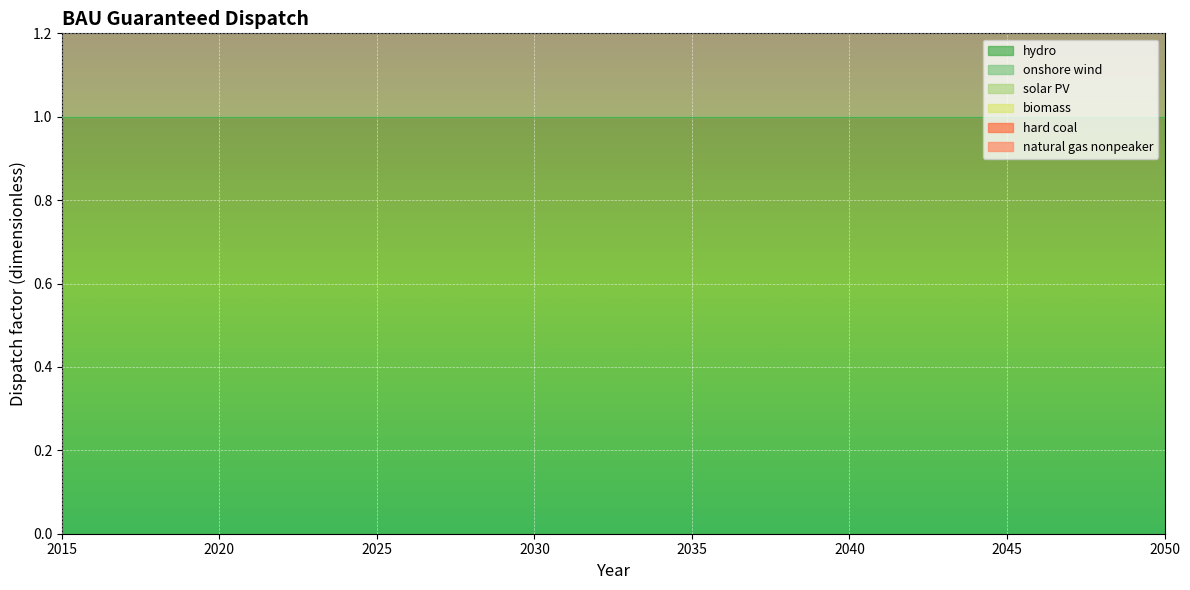

At which label is biomass closest to 3?

2020